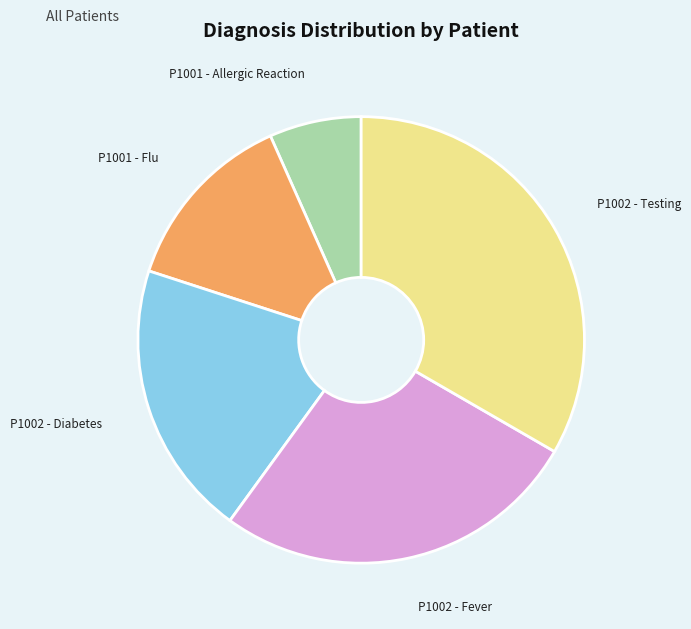

How many segments does this pie chart have?

5